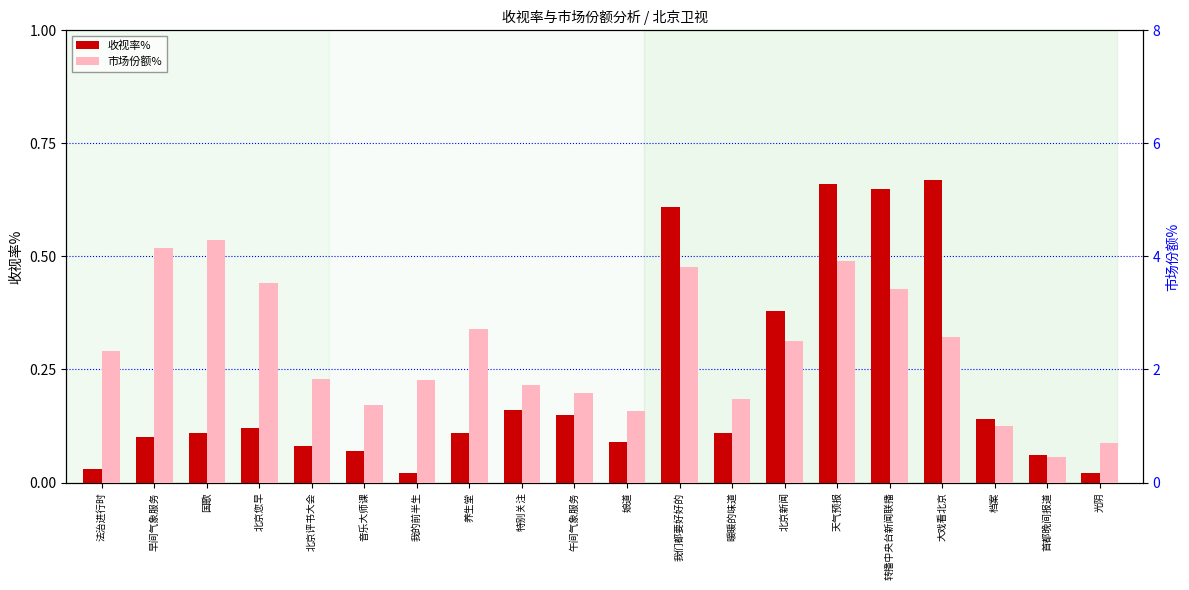

What is the label of the 20th bar from the right?

法治进行时